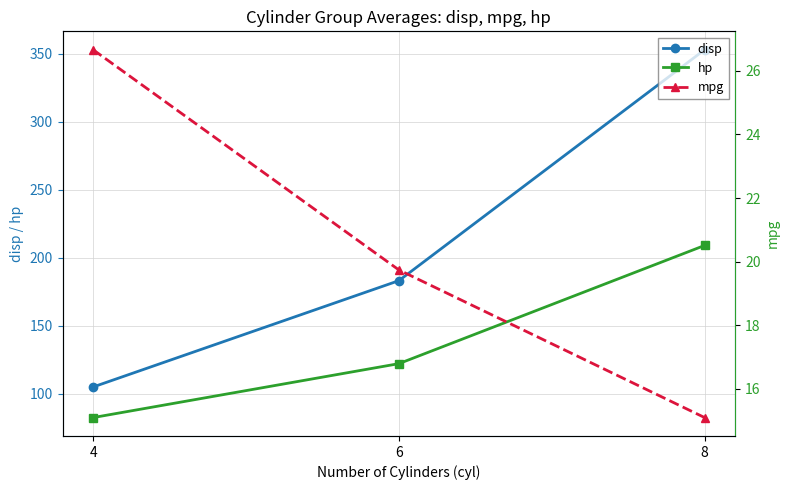

Which series has the largest range (max minus min)?

disp